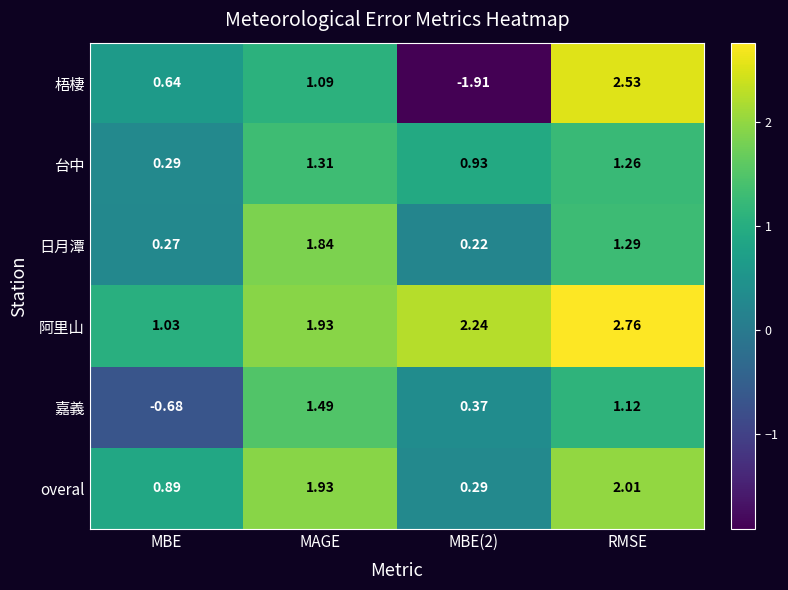

At MBE(2), list the series in order from smallest to largest.

梧棲, 日月潭, overal, 嘉義, 台中, 阿里山